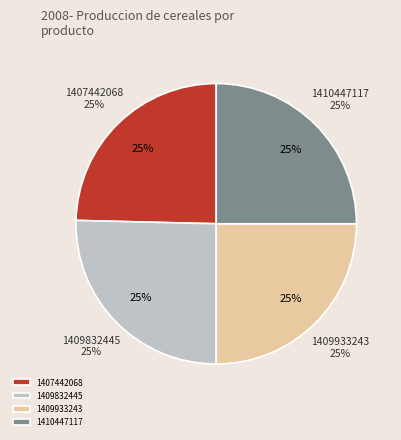

To the nearest percent, what percentage of the pie is 1409832445?

25%